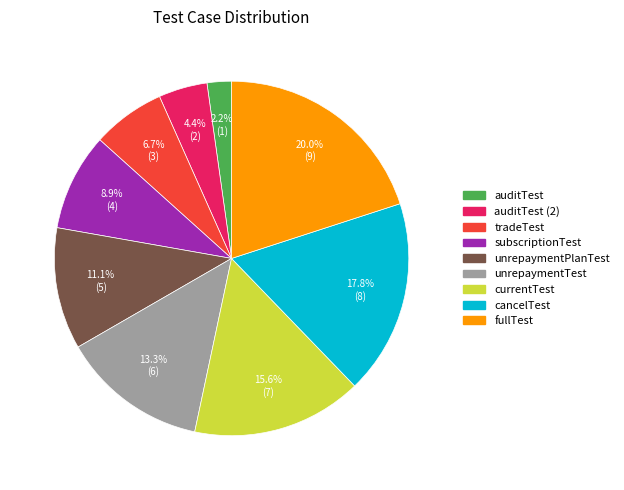

Does any single category account for the majority?

No